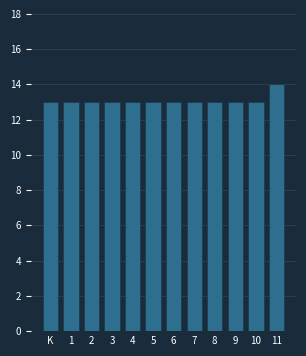

Reading left to right, list all the values displayed in this chart.

K=13	1=13	2=13	3=13	4=13	5=13	6=13	7=13	8=13	9=13	10=13	11=14